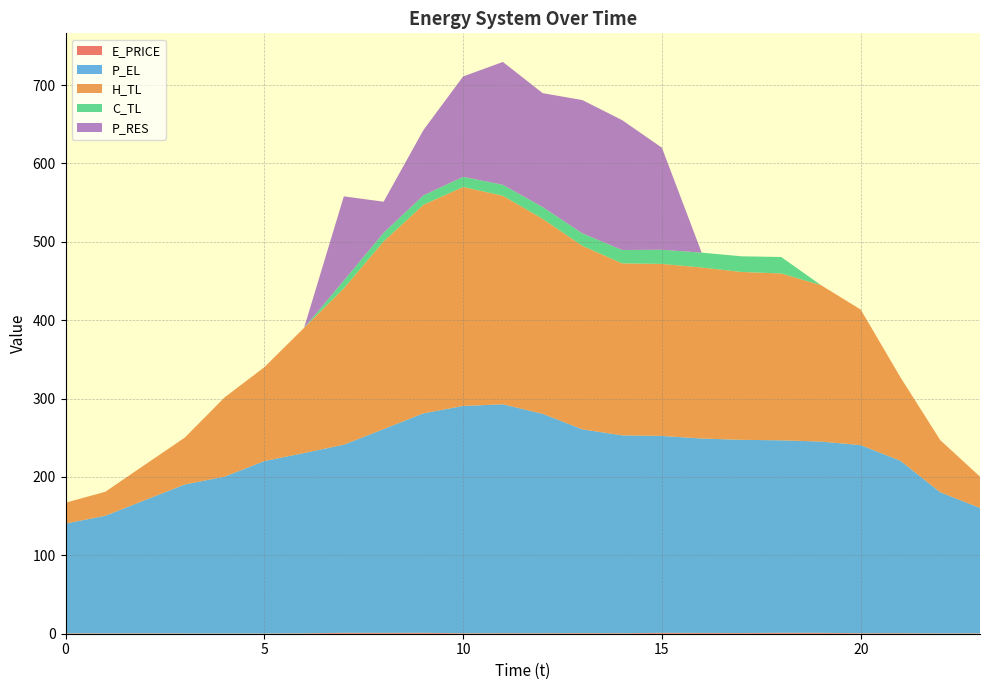

Reading right to left, list all the values displayed in this chart.

E_PRICE: 0.5	0.4	0.7	0.6	1.1	1.2	0.9	1.0	1.1	0.6	0.8	0.6	0.7	0.6	1.2	1.1	1.2	0.6	0.3	0.3	0.4	0.5	0.4	0.5
P_EL: 160.0	180.0	220.0	240.0	244.0	245.6	246.5	248.0	251.2	252.4	260.0	280.0	292.0	290.0	280.0	260.0	240.0	230.0	220.0	200.1	190.0	170.0	150.0	140.0
H_TL: 39.9	66.6	106.5	173.0	199.6	212.9	214.2	218.2	219.5	219.5	234.1	248.8	266.1	279.4	266.1	239.4	199.6	159.7	119.8	101.1	59.9	45.2	30.6	26.6
C_TL: 0.0	0.0	0.0	0.0	0.0	21.0	20.0	19.0	18.1	17.0	15.9	15.0	14.0	12.9	12.0	11.0	9.9	0.0	0.0	0.0	0.0	0.0	0.0	0.0
P_RES: 0.0	0.0	0.0	0.0	0.0	0.0	0.0	0.0	130.2	165.7	170.0	145.3	156.7	128.1	83.3	39.6	107.4	0.0	0.0	0.0	0.0	0.0	0.0	0.0